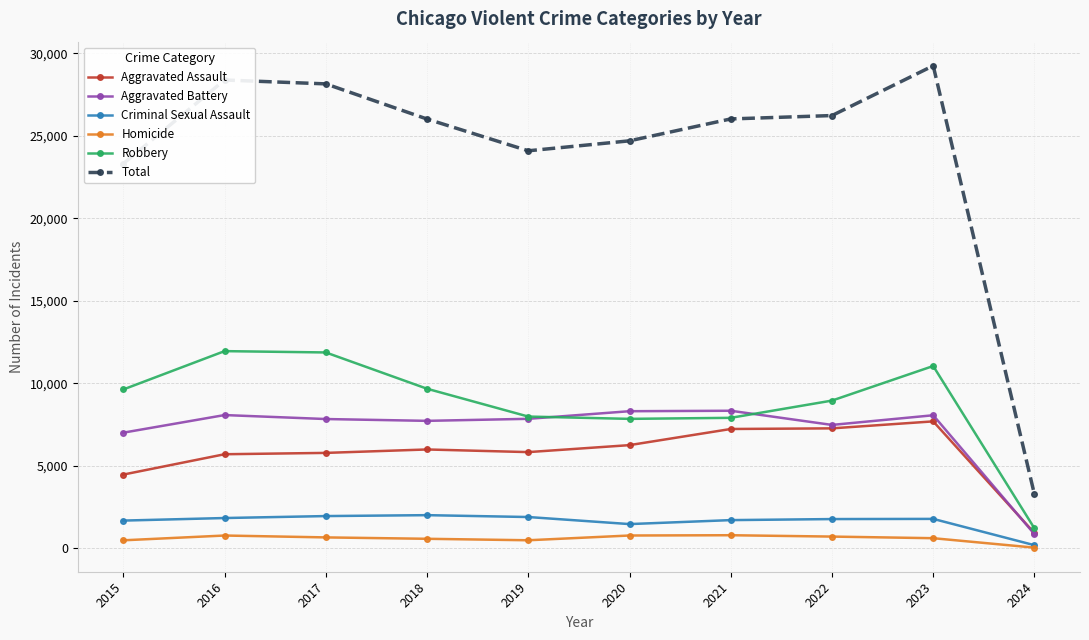

In Criminal Sexual Assault, how many points are lower than both neighbors (excluding endpoints)?

1